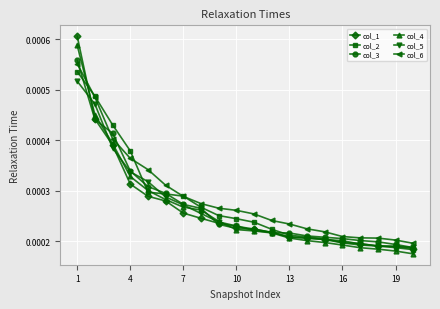

Count the col_3 values in the range 0 to 1.

20